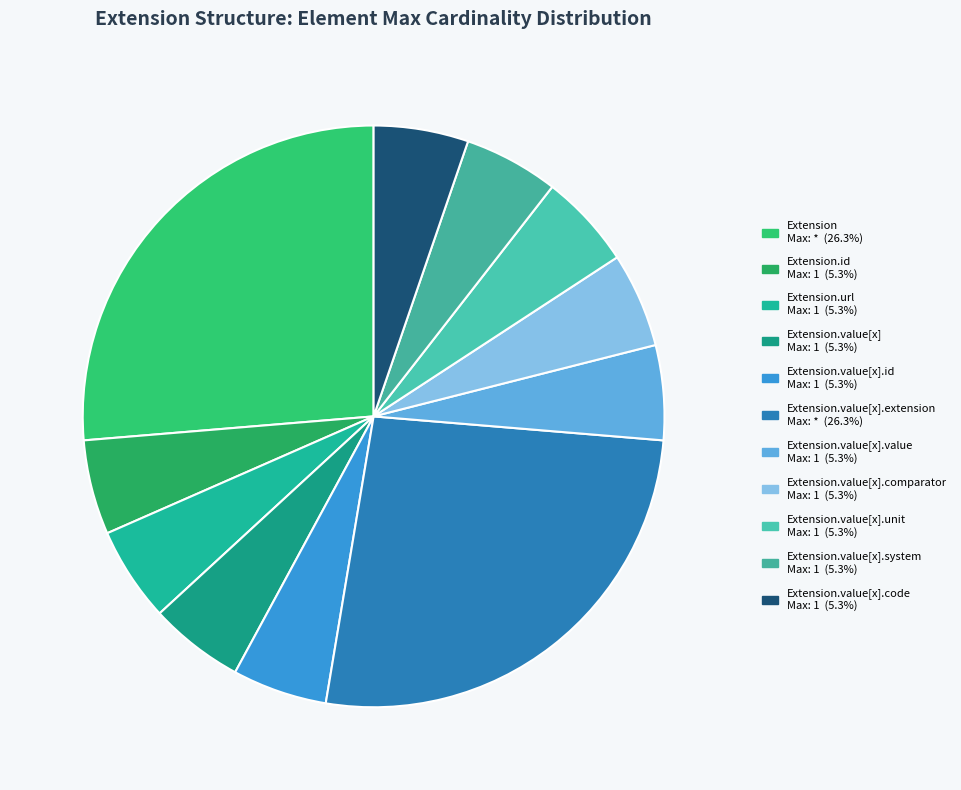

To the nearest percent, what is the difference between the largest and smallest slice percentages?

21%